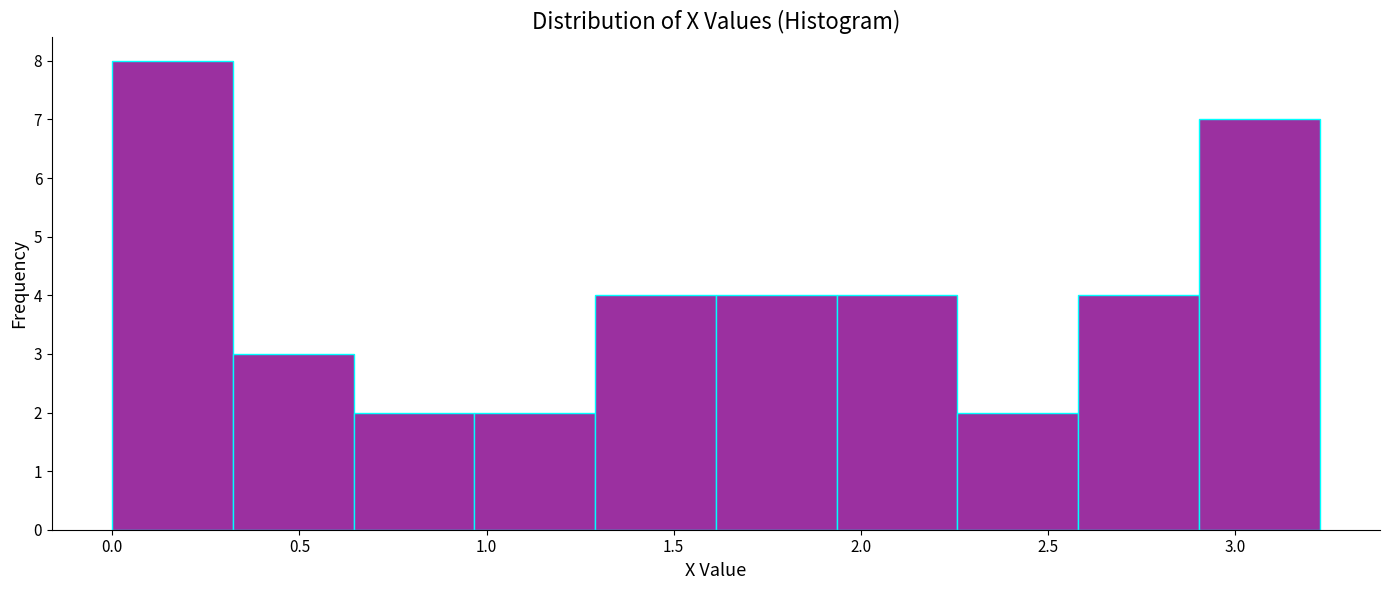

How tall is the bar that spans 1.95 to 2.25 on the x-axis? Neither the bar edges nor the heights are printed on the chart, so give them approximately, as read against the axes.

4